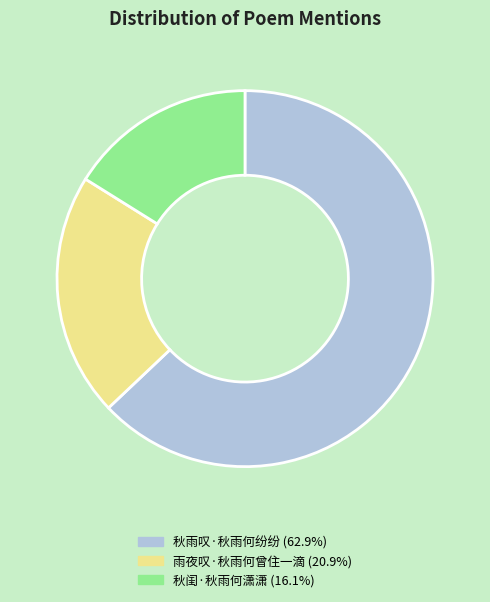

Approximately how many times larger is the value at 雨夜叹·秋雨何曾住一滴 compared to 秋闺·秋雨何潇潇?

1.3